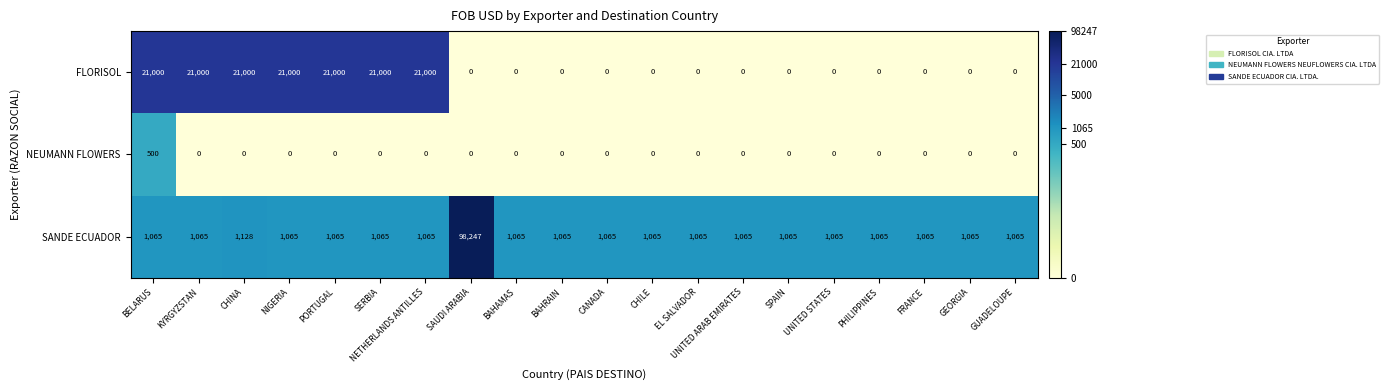

List the series in order of their overall mean, highest first.

FLORISOL, SANDE ECUADOR, NEUMANN FLOWERS